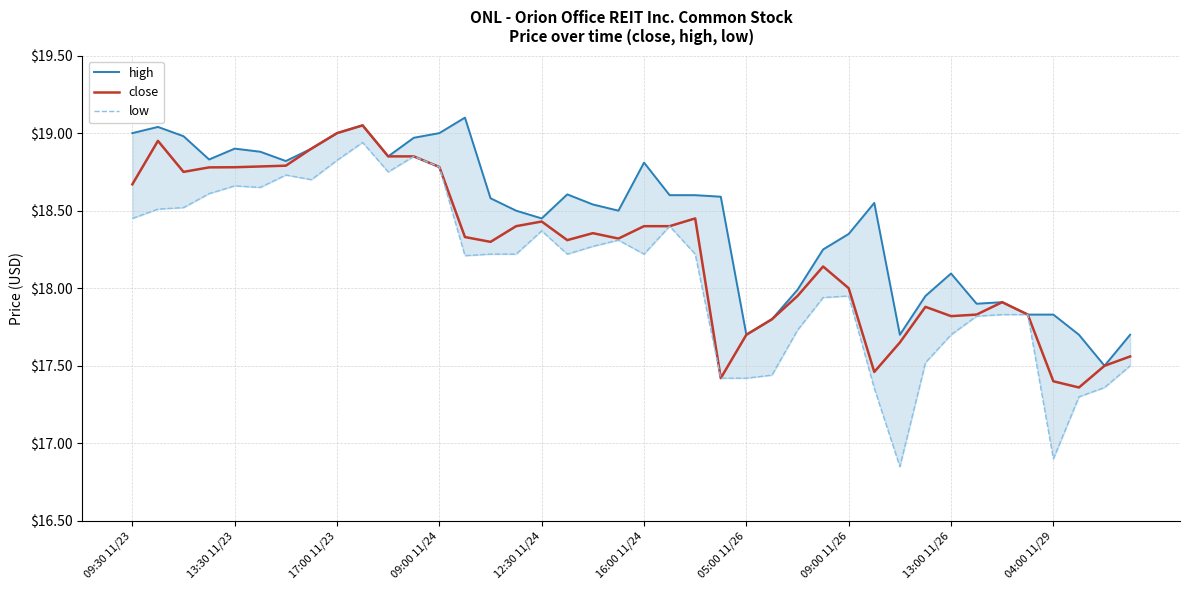

Count the number of categories in the chart.

40